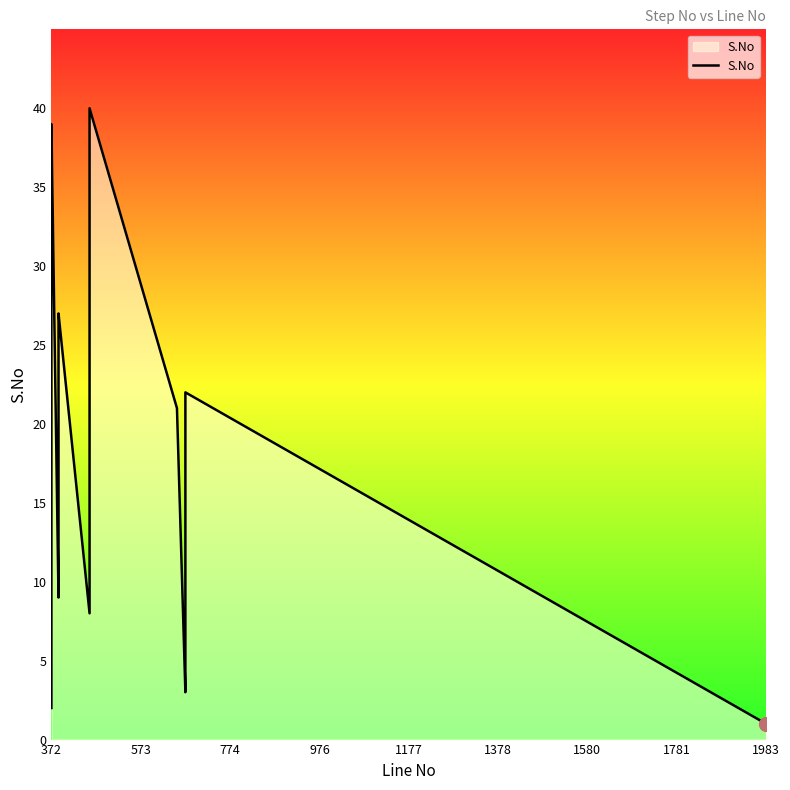

The value at 20 is 3. True or false?

False